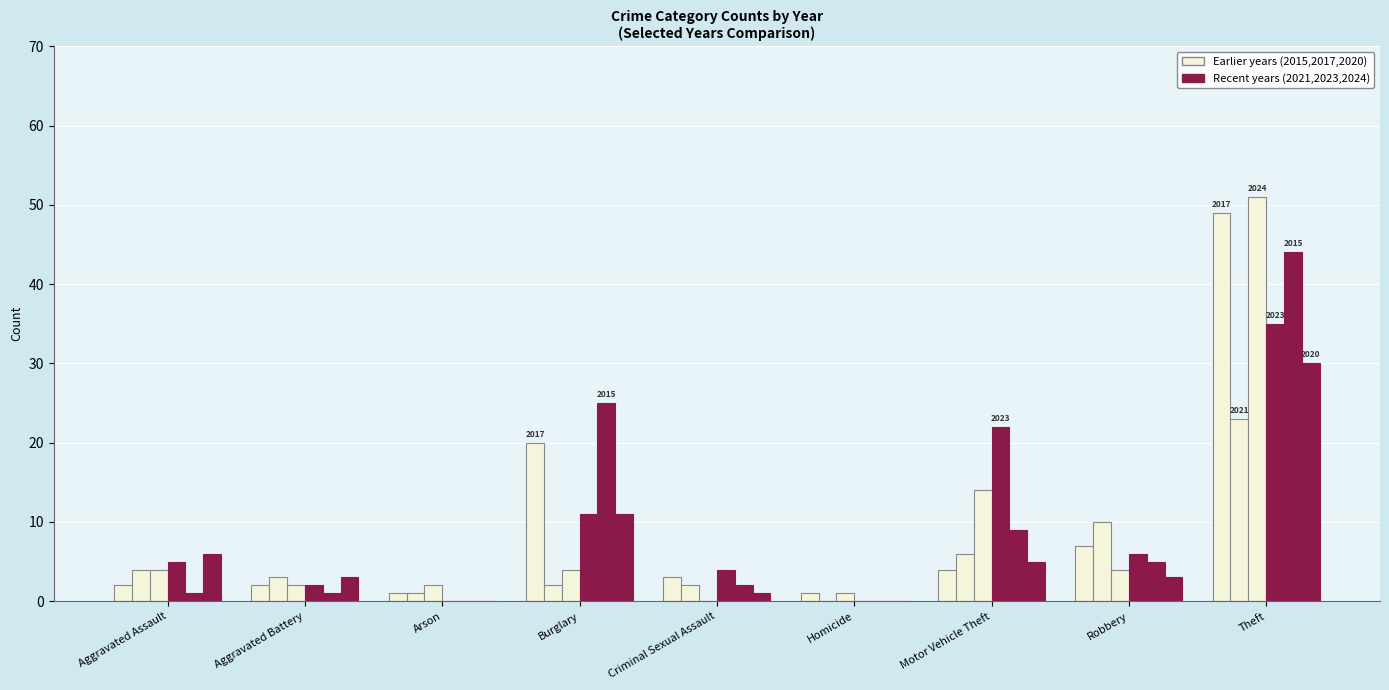

Between Arson and Burglary, which is larger?

Burglary